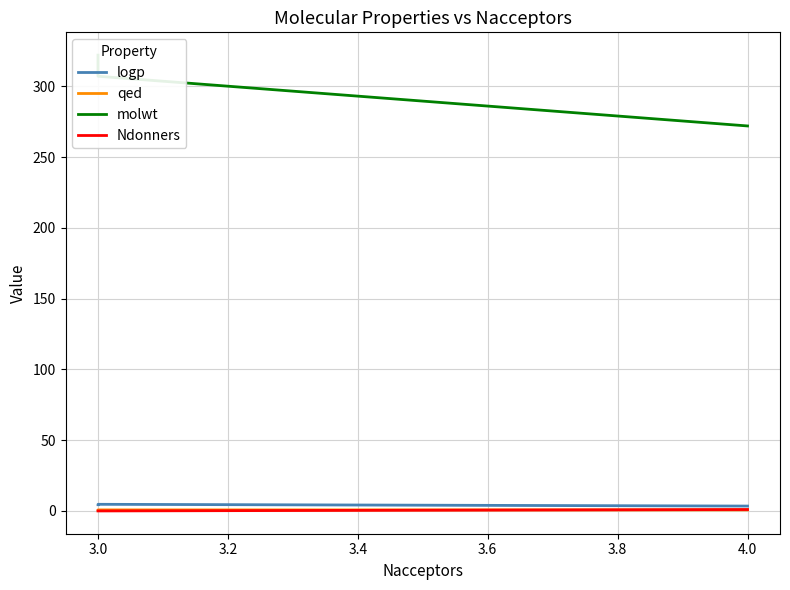

At how many categories does at least one series exceed 265?

3